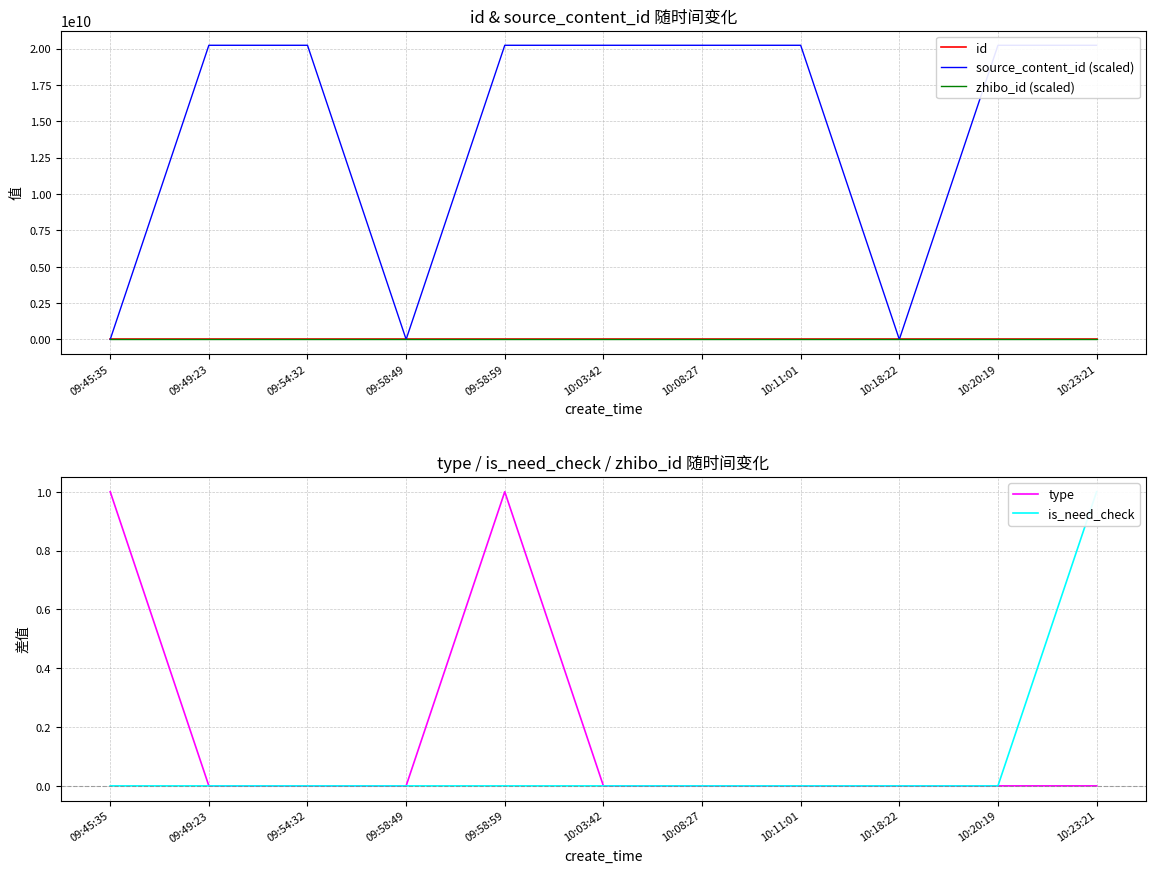

Which has a higher value, 09:54:32 or 09:49:23?

09:54:32